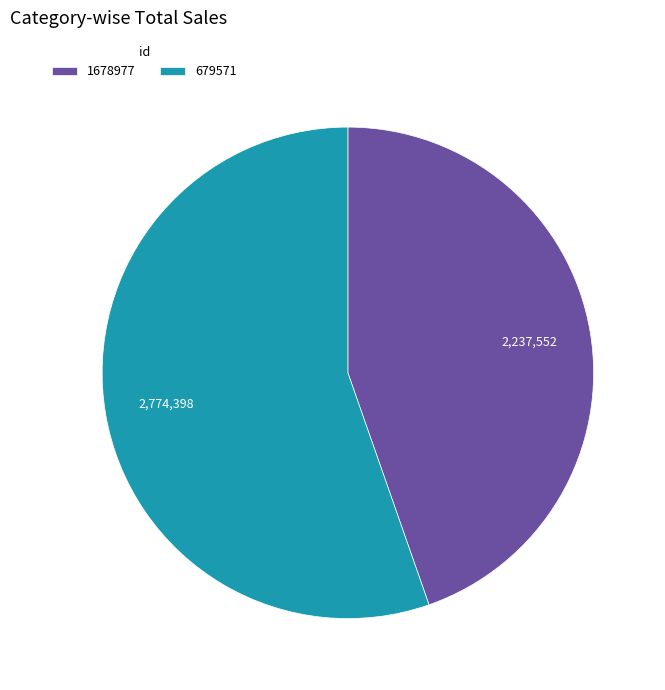

Do 1678977 and 679571 together represent more than half of the pie?

Yes